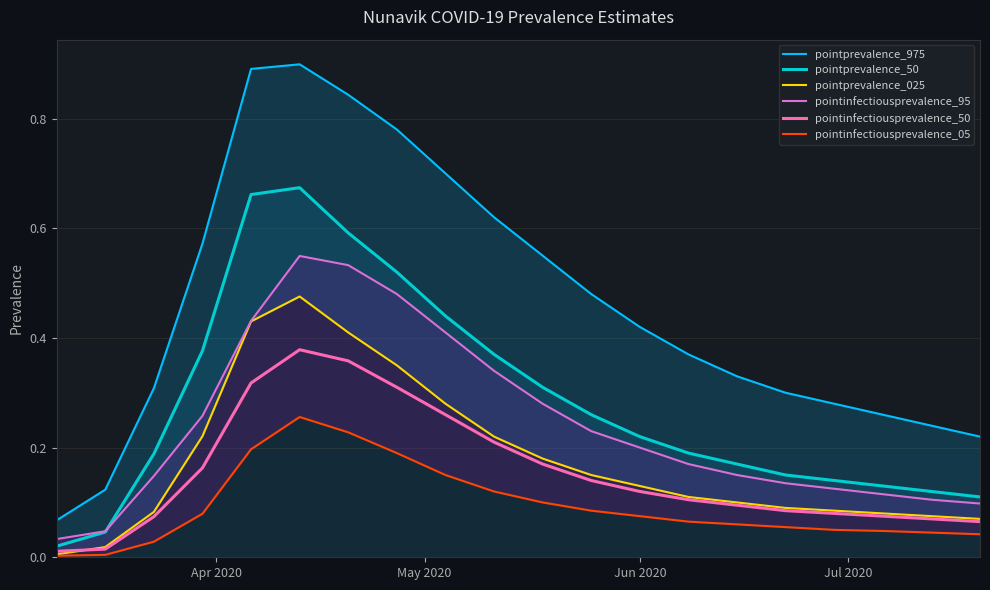

Does the chart display data point markers on the line(s)?

No